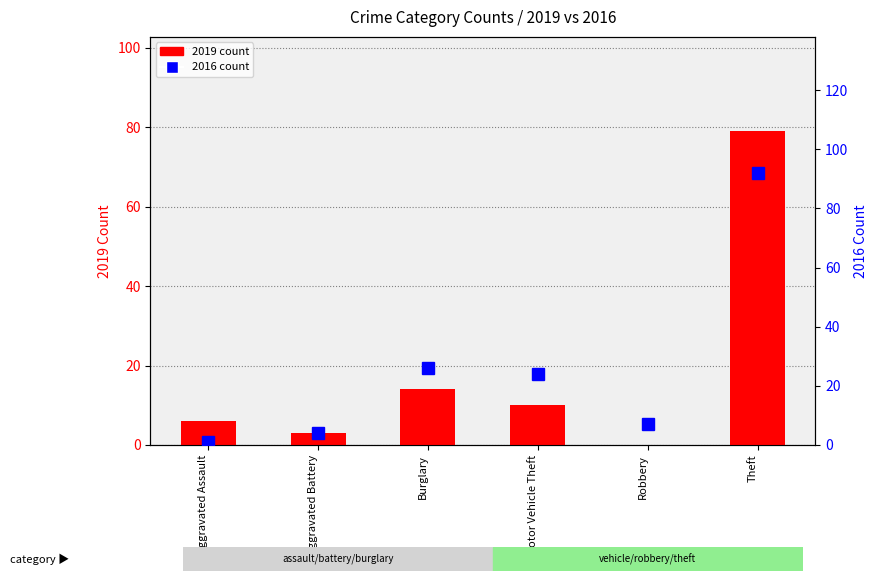

Which label corresponds to the largest value in the chart?

Theft